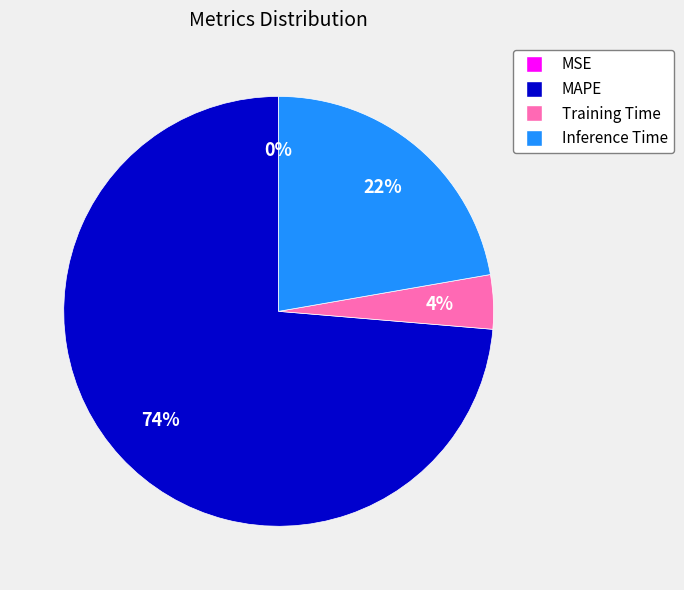

Which has a higher value, Training Time or MAPE?

MAPE